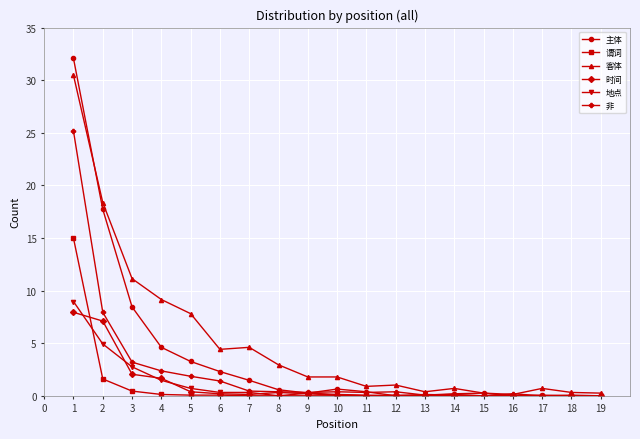

Is the value of 客体 at 14 greater than the value of 地点 at 12?

Yes